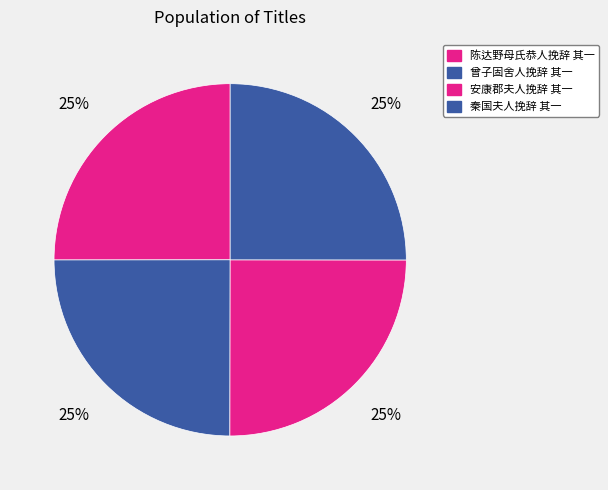

To the nearest percent, what percentage of the pie is 安康郡夫人挽辞 其一?

25%